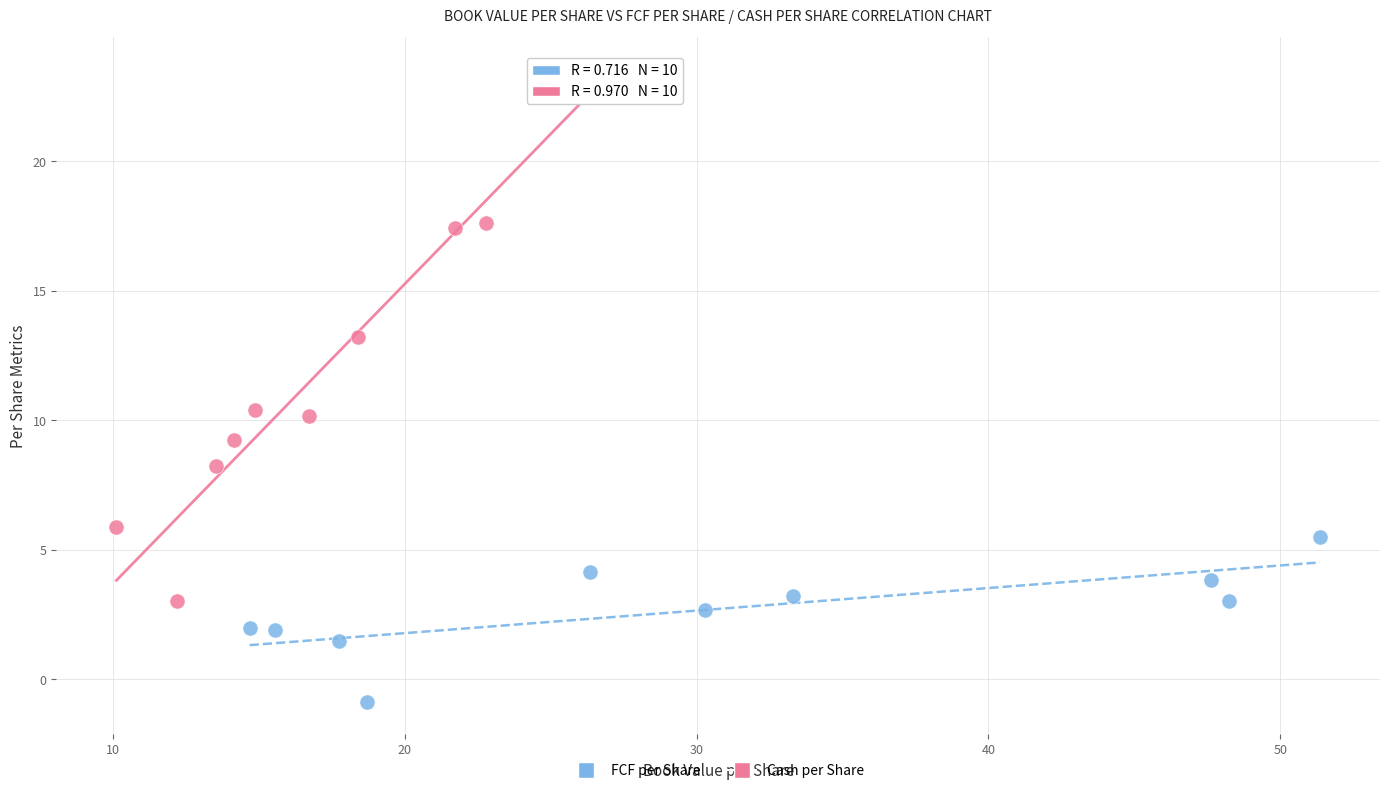

Which series has the widest spread of Y values?

Cash per Share